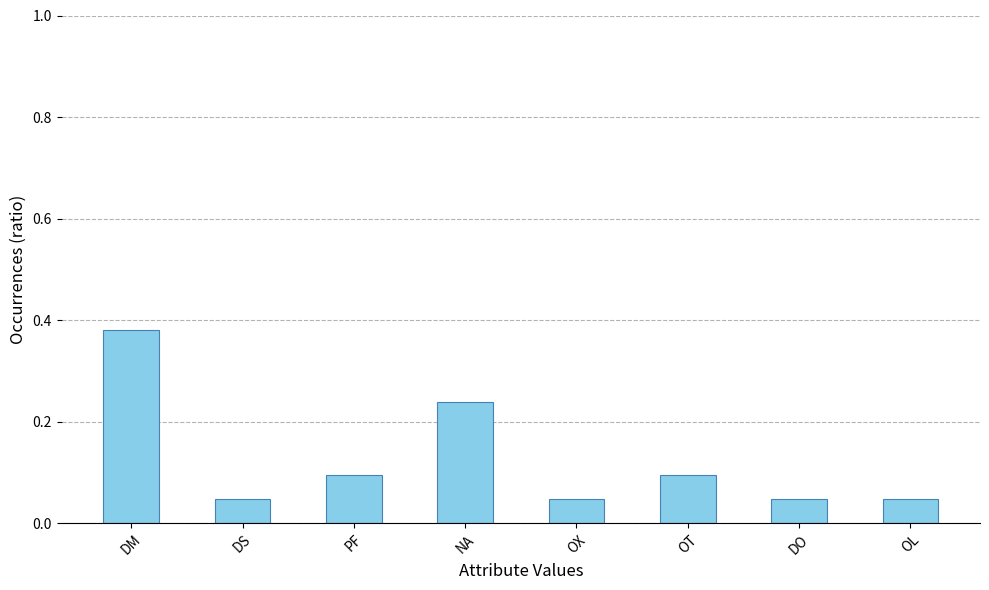

Which category has the highest value across all series?

DM